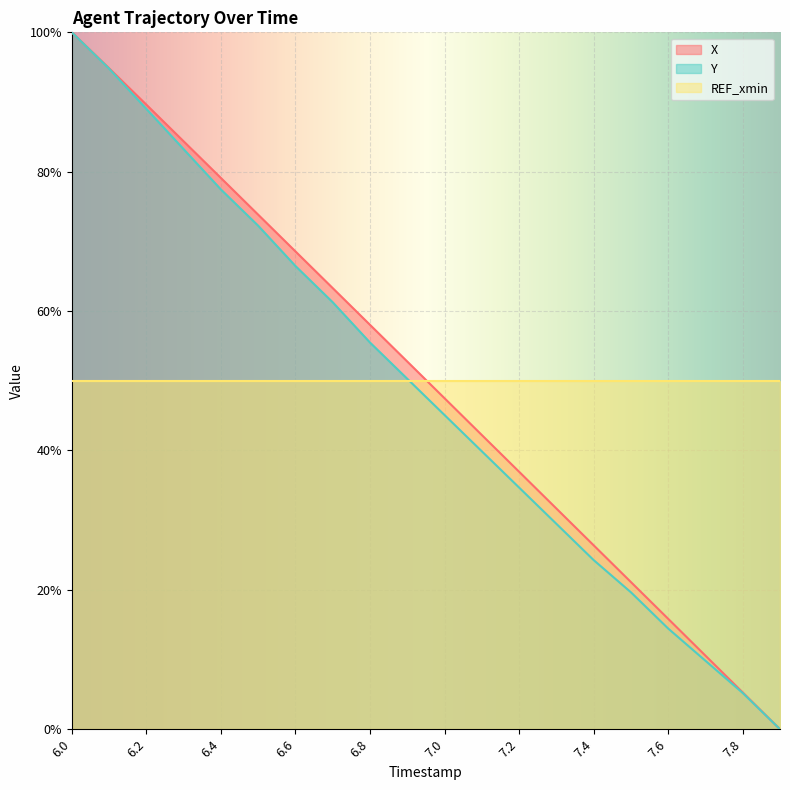

At 7.2, list the series in order from smallest to largest.

Y, X, REF_xmin